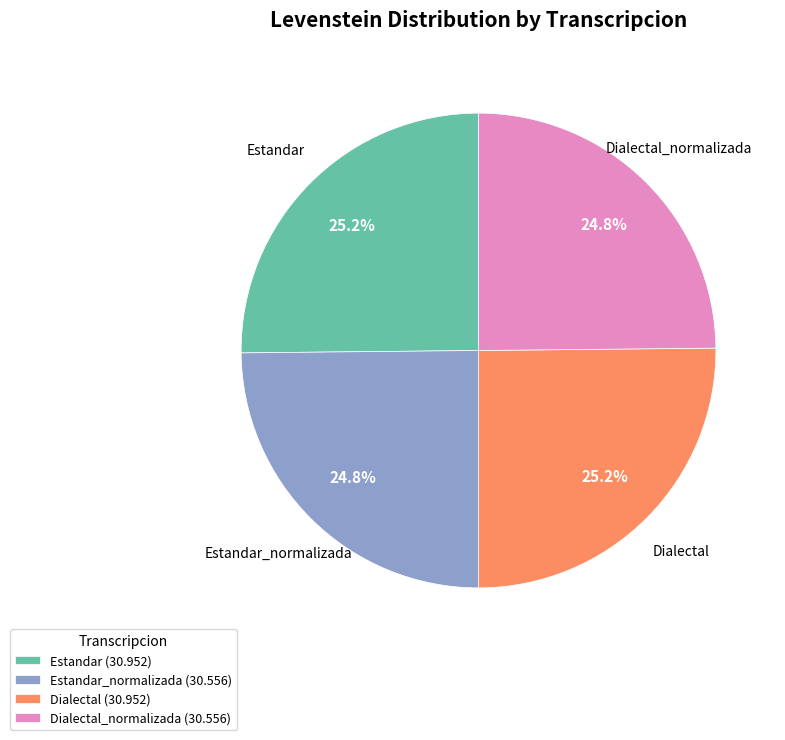

How many slices are in this pie chart?

4